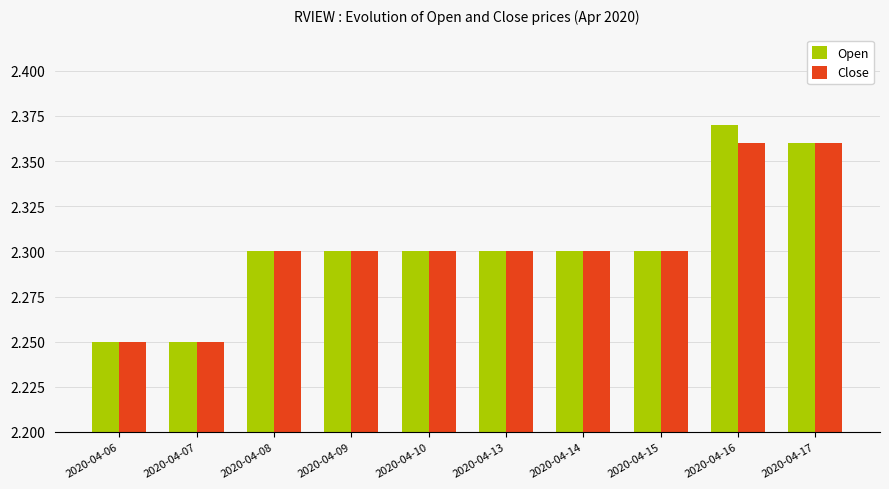

List the series in order of their peak value, highest first.

Open, Close